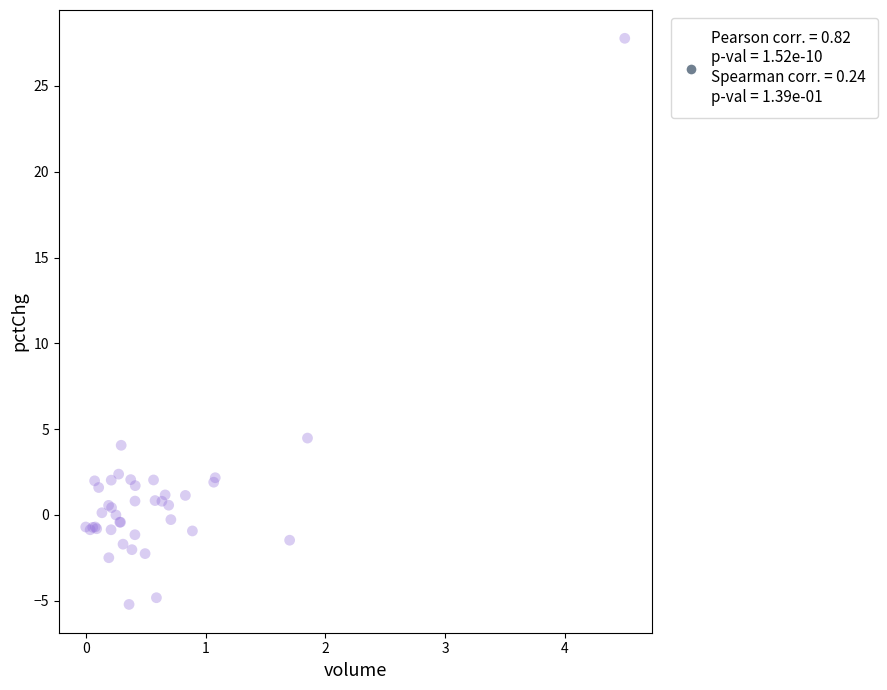

What Y value in the scatter plot is closest to 11?

4.5